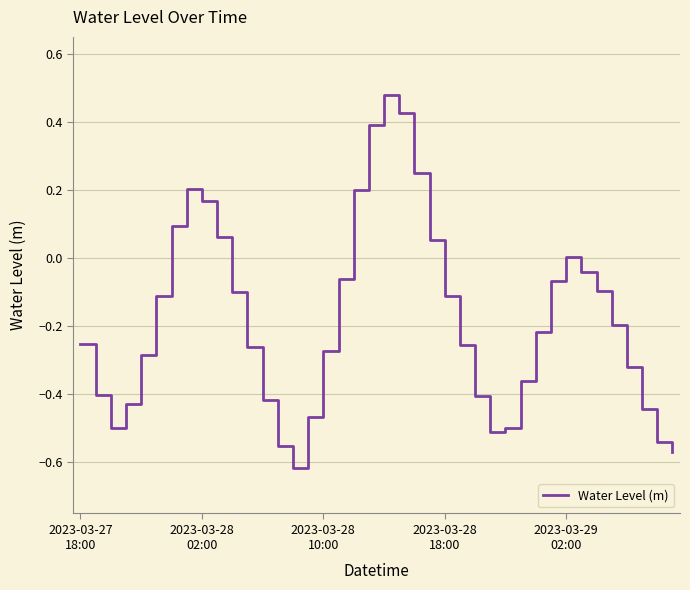

What is the difference between the maximum and minimum values?

1.1